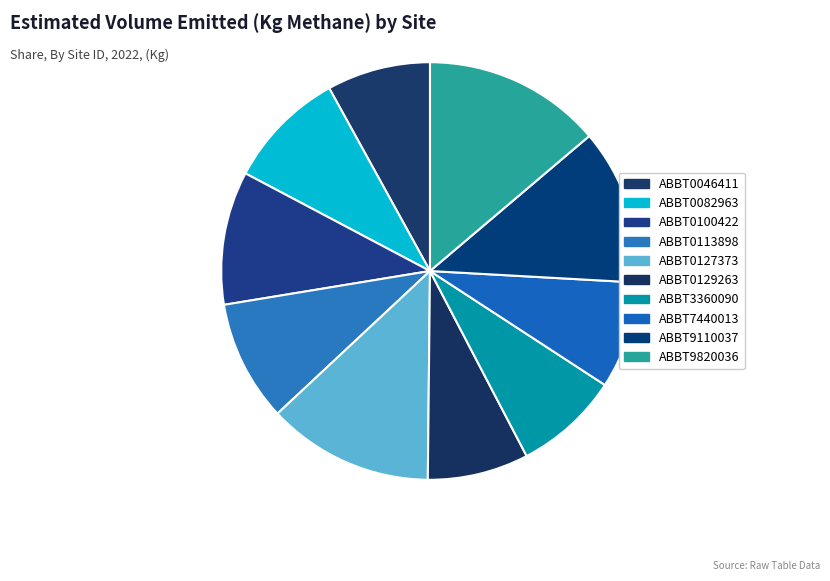

Is it true that ABBT9110037 is 5% of the pie?

False